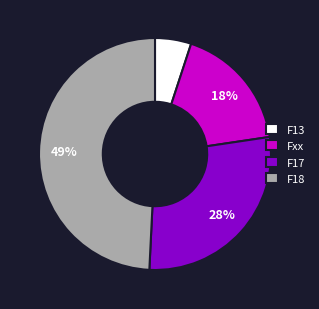

Count the number of slices in the pie.

4